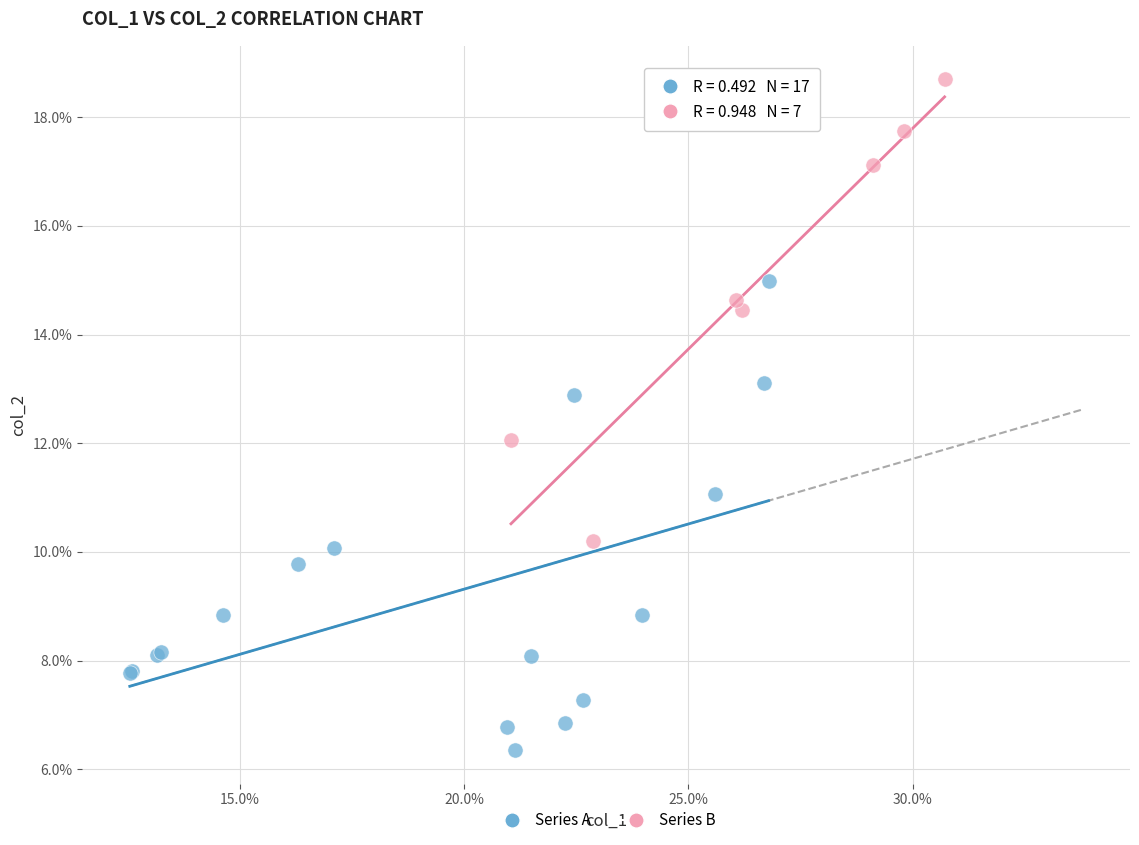

What are all the series names shown in the legend?

Series A, Series B